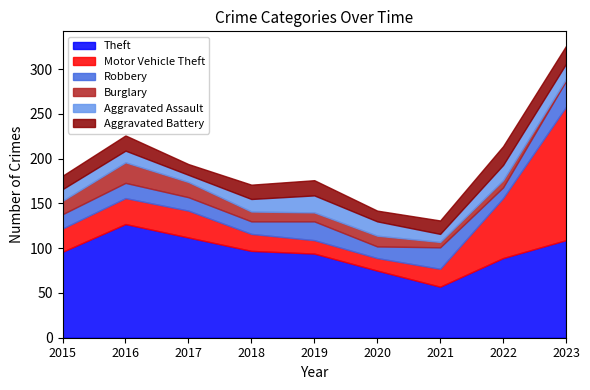

The Burglary series shows 8 at 2022. True or false?

True